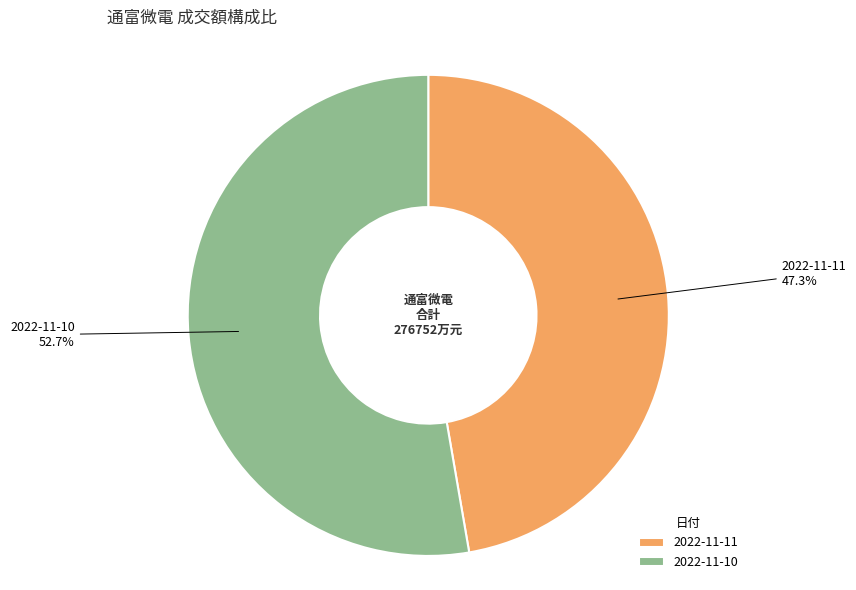

Is it true that 2022-11-10 is 53% of the pie?

True